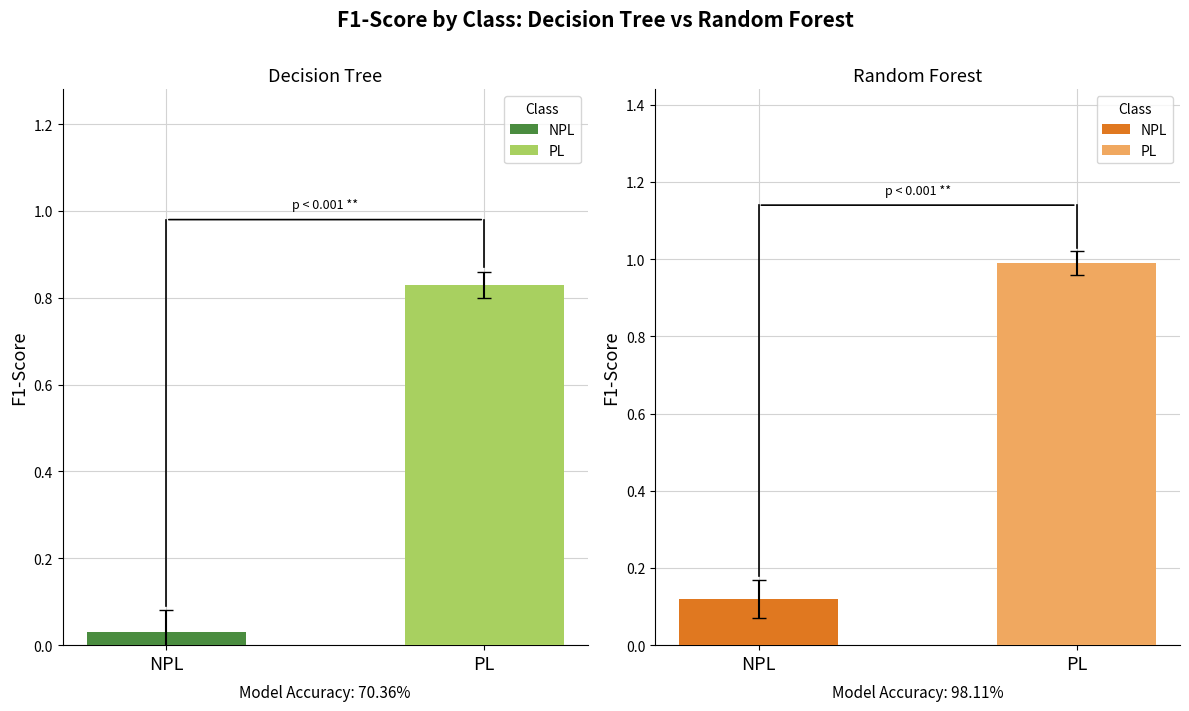

At which label does Decision Tree reach its minimum?

NPL